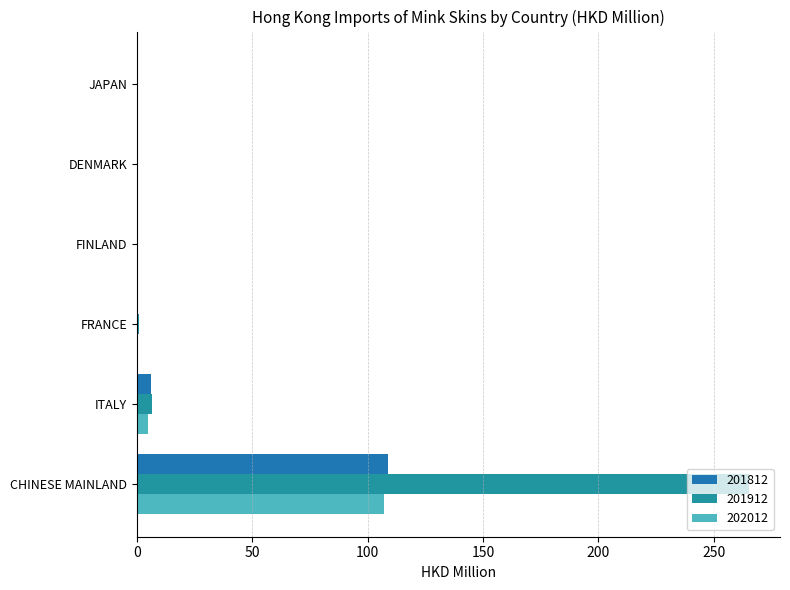

What is the average value of the 202012 series?

18.7